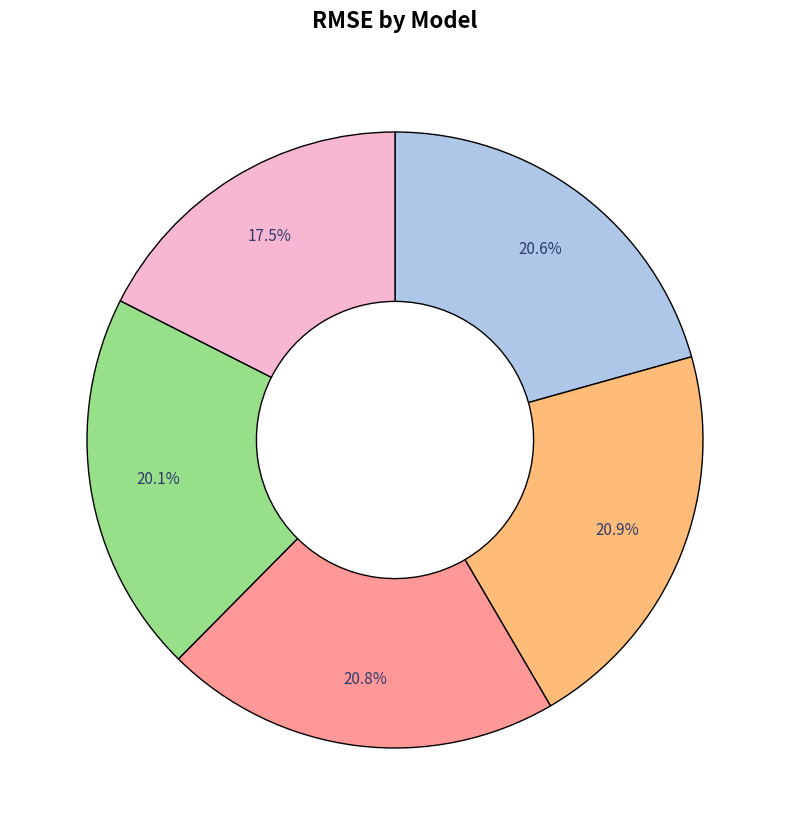

Is there a majority slice in this chart?

No